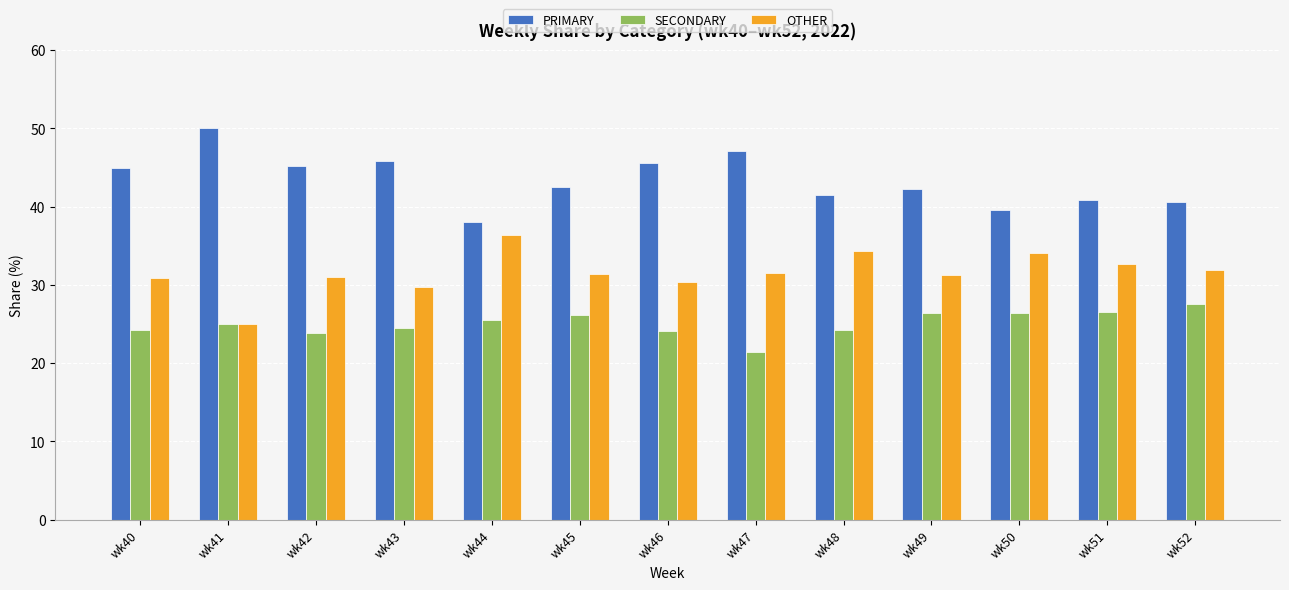

What is the sum of the PRIMARY values at wk42 and wk46?

90.7